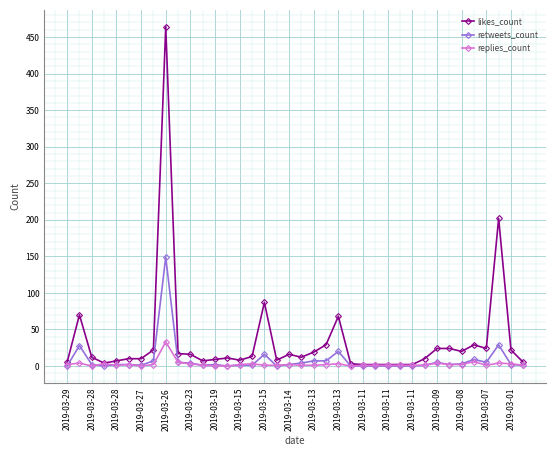

What is the sum of all likes_count values?

1297